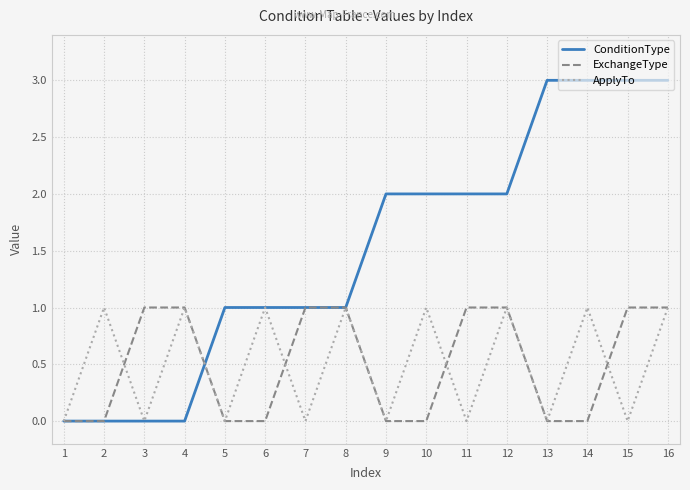

Reading left to right, what are all the values shown in this chart?

ConditionType: 0	0	0	0	1	1	1	1	2	2	2	2	3	3	3	3
ExchangeType: 0	0	1	1	0	0	1	1	0	0	1	1	0	0	1	1
ApplyTo: 0	1	0	1	0	1	0	1	0	1	0	1	0	1	0	1